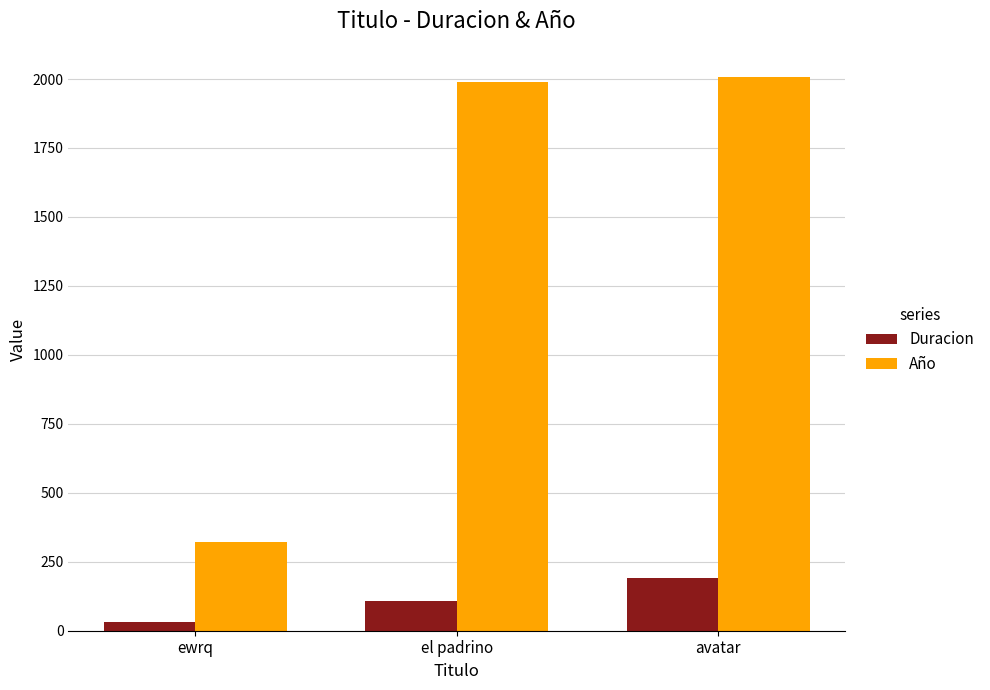

Reading right to left, list all the values displayed in this chart.

Duracion: avatar=190	el padrino=109	ewrq=33
Año: avatar=2009	el padrino=1990	ewrq=323